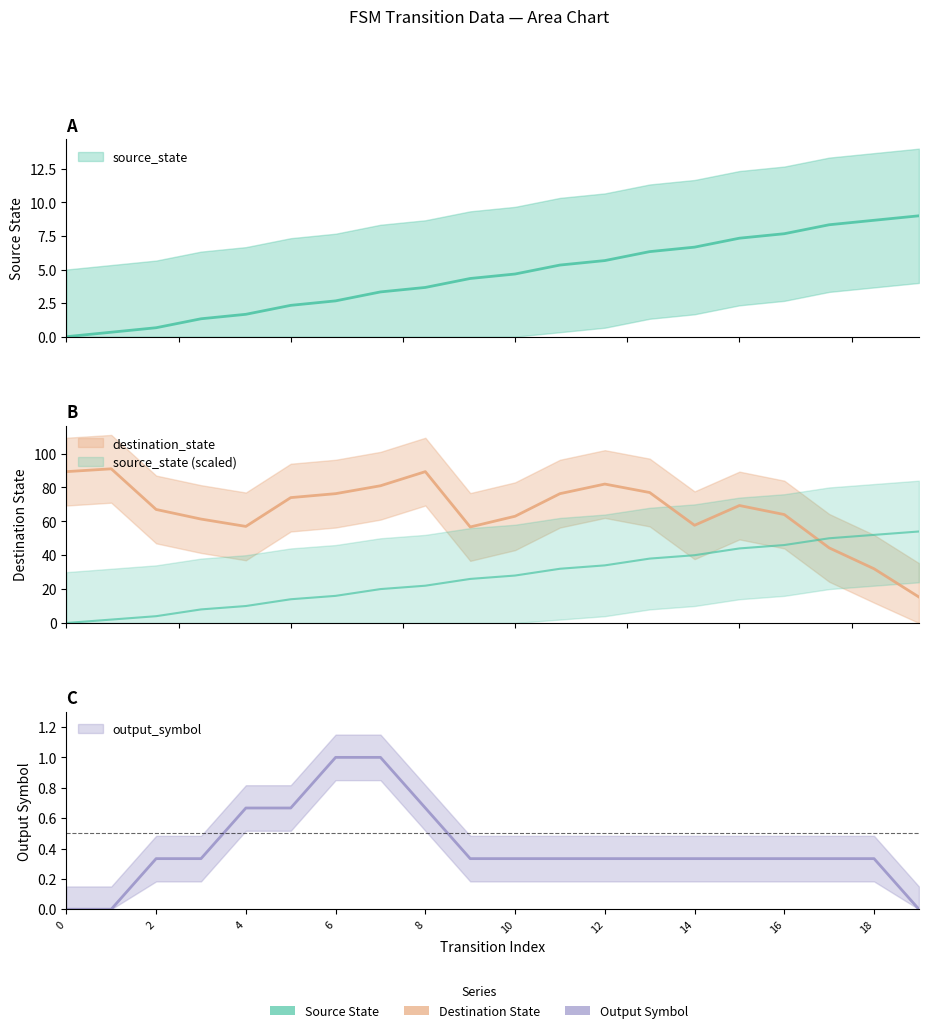

True or false: output_symbol has a value of 0 at 12.

False